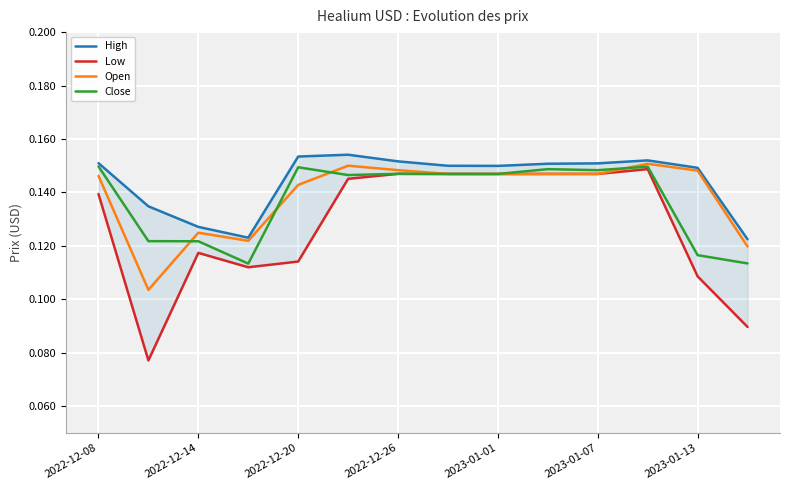

Which series has the largest range (max minus min)?

Low